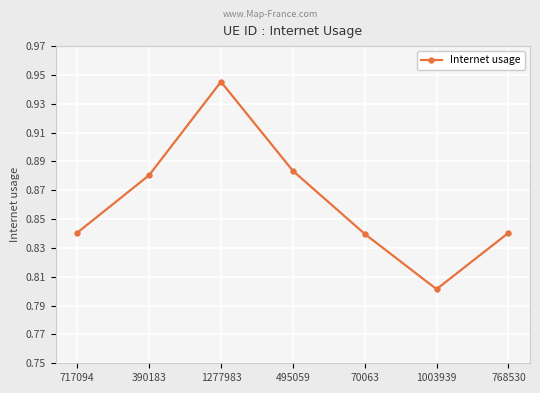

What position from the right is 1003939?

2